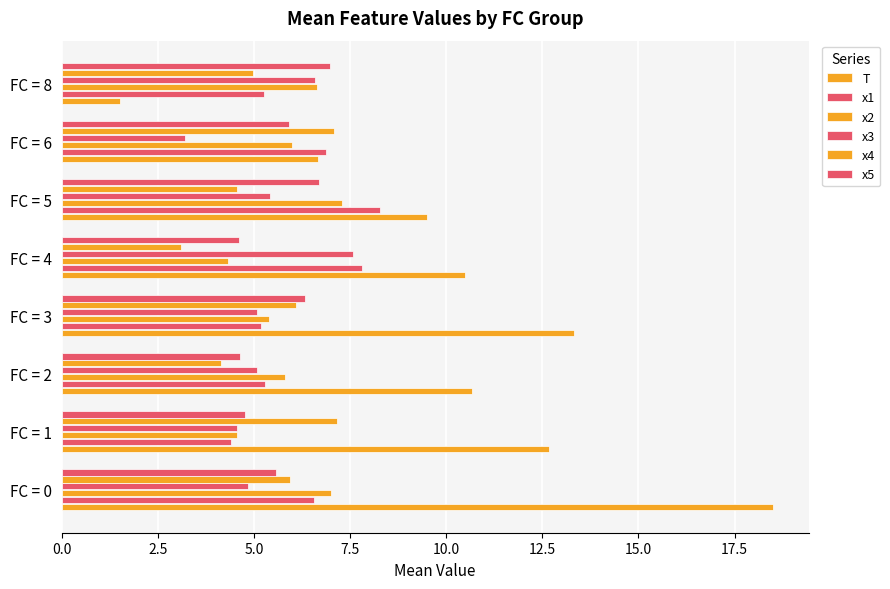

How many values in the x1 series are below 6?

4